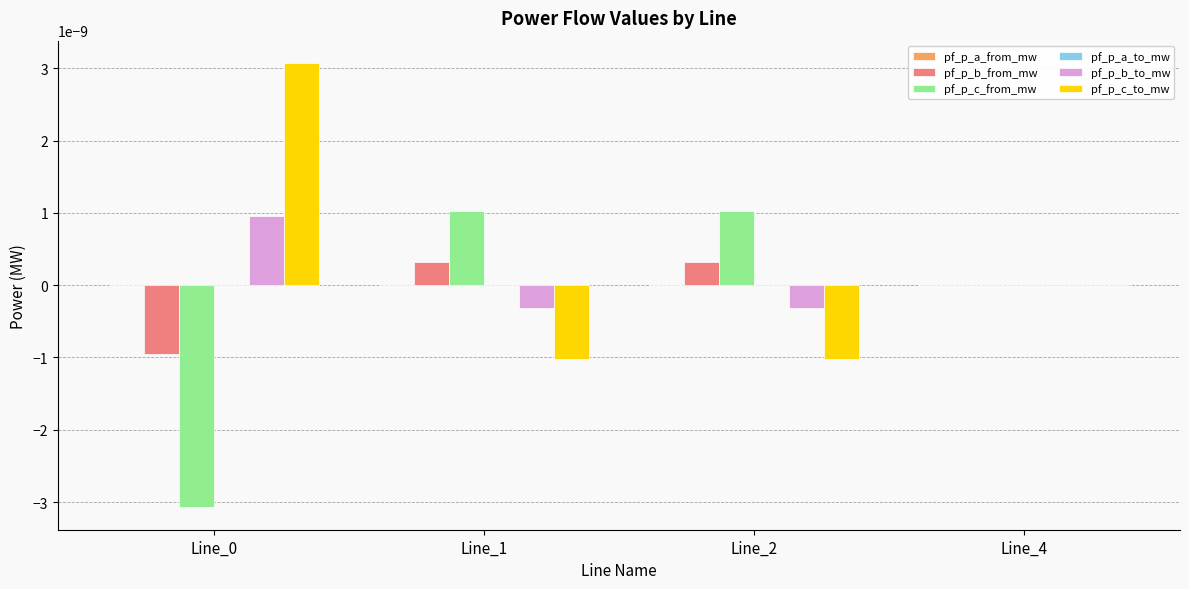

The pf_p_b_to_mw series shows 0.0 at Line_0. True or false?

True